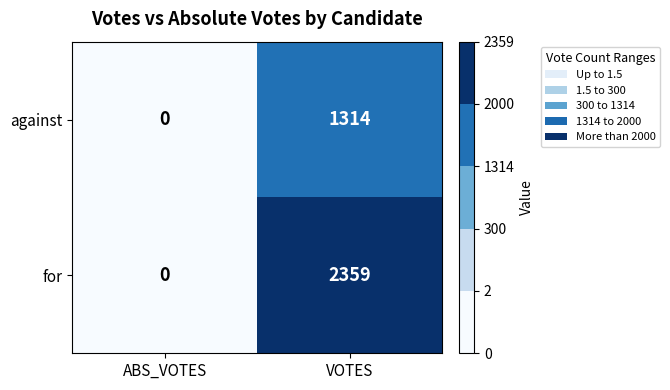

At how many categories does at least one series exceed 587?

1